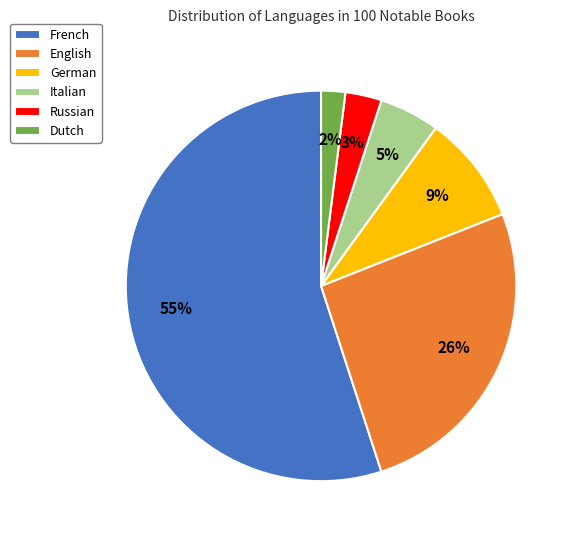

The Russian slice represents 3% of the pie. True or false?

True